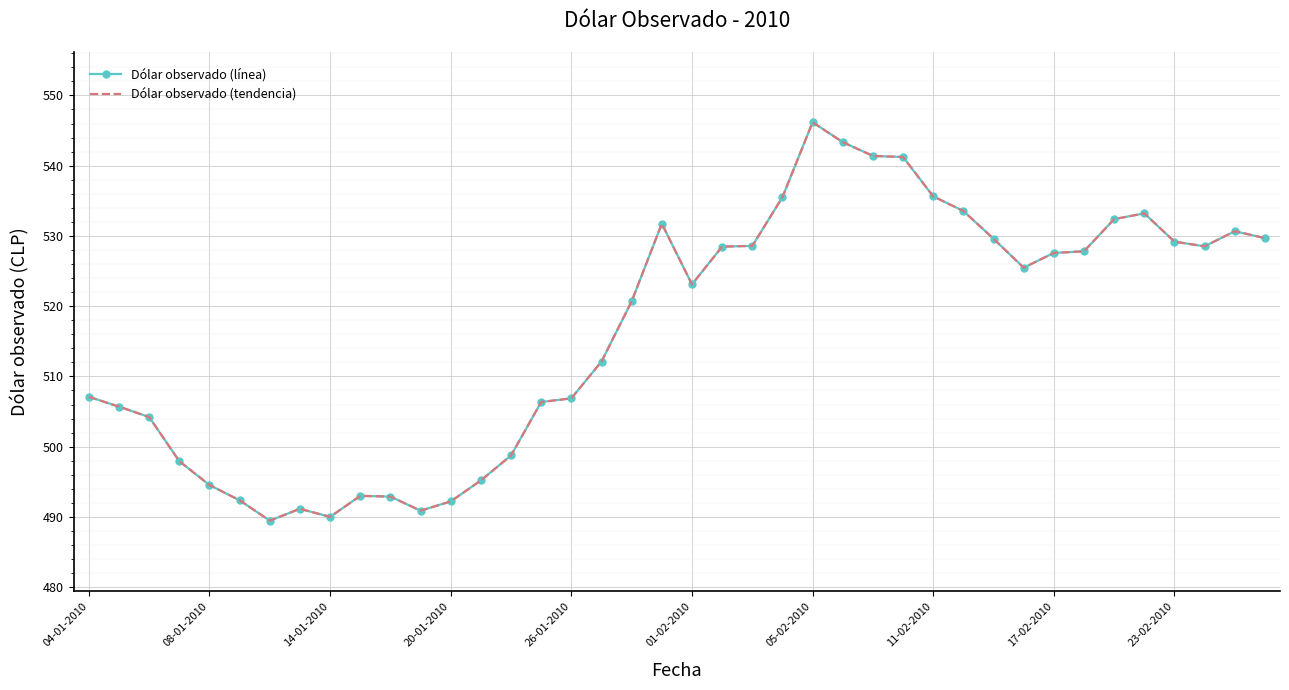

Which series has the largest total across all categories?

Dólar observado (línea)